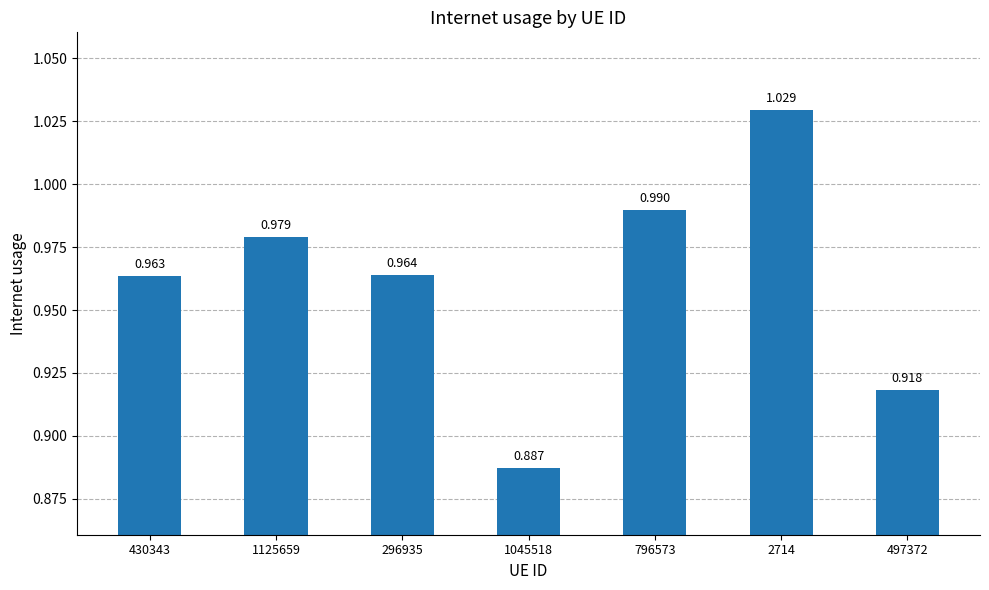

List the labels in order of value, smallest first.

1045518, 497372, 430343, 296935, 1125659, 796573, 2714